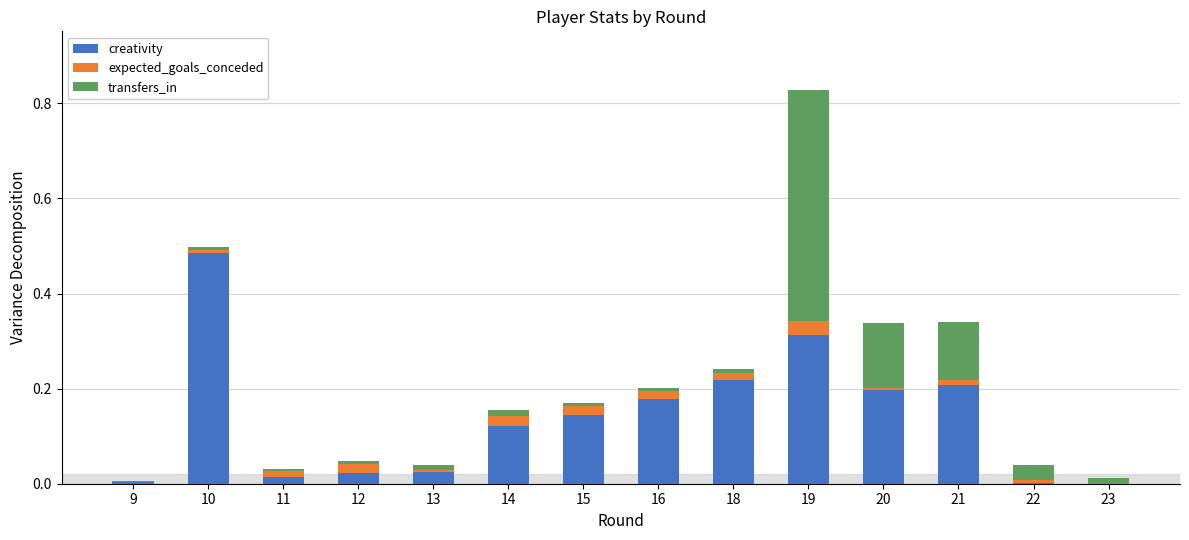

At which category is the sum across all series the highest?

19